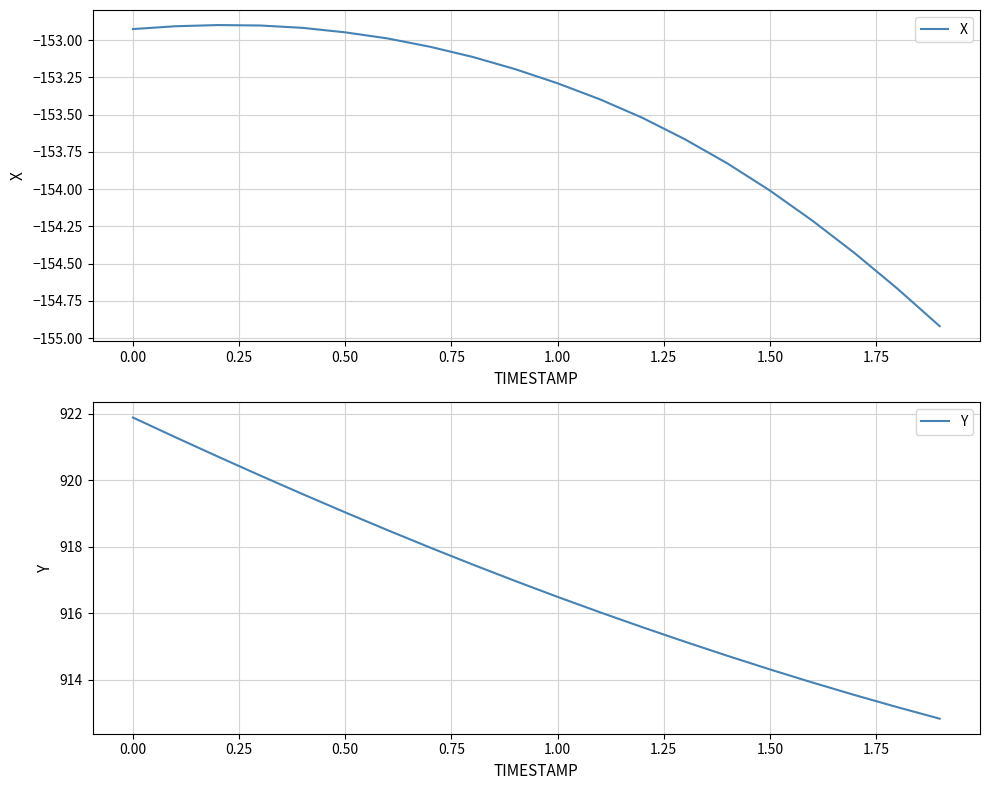

The X series shows -219.9 at 0.50. True or false?

False